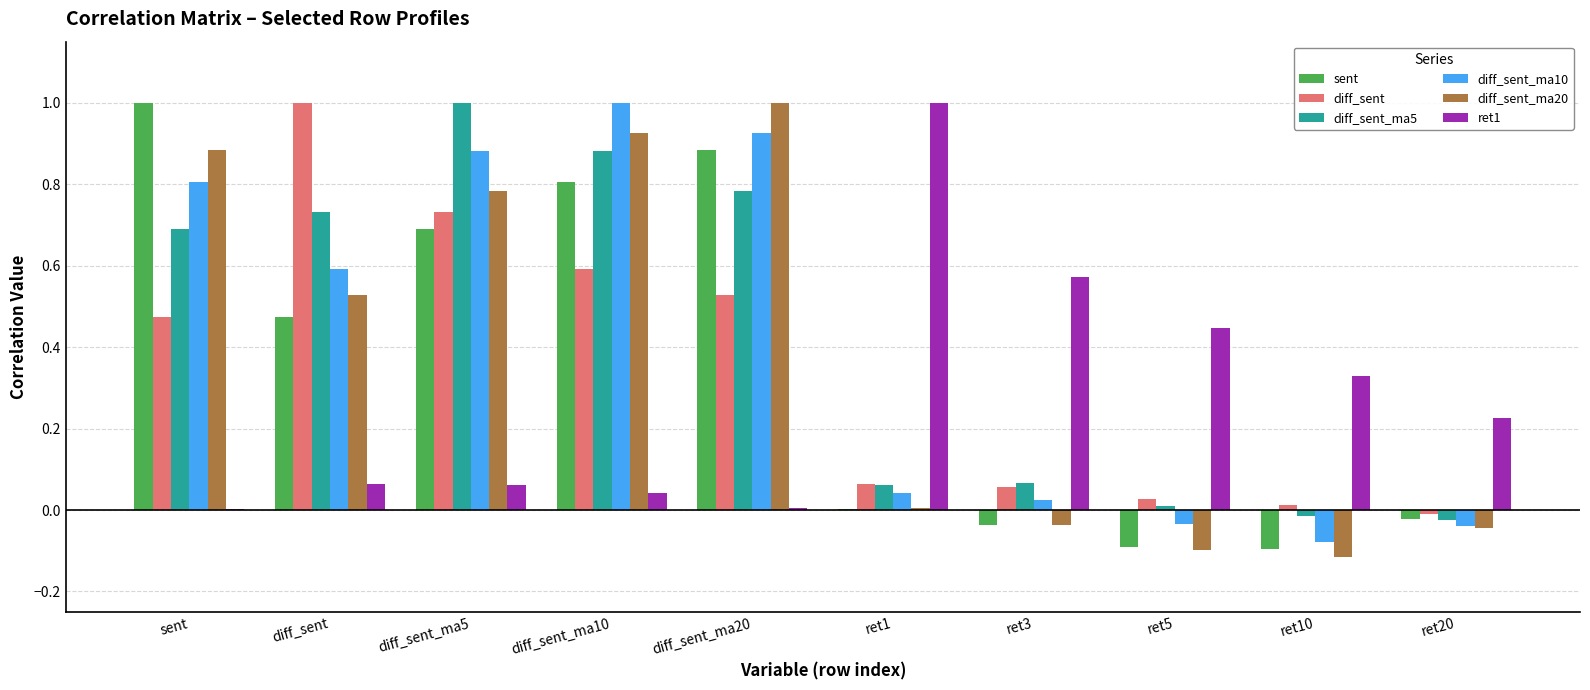

How many data points does each series have?

10